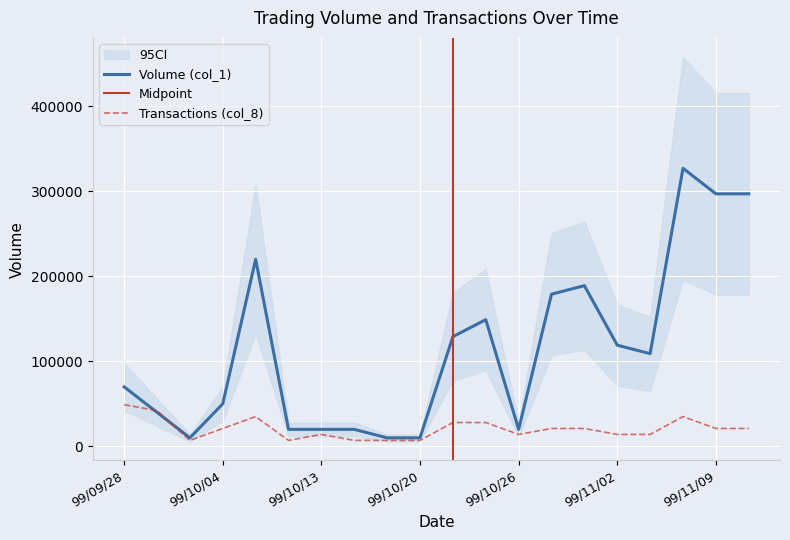

In Transactions (col_8), how many points are higher than both neighbors (excluding endpoints)?

3